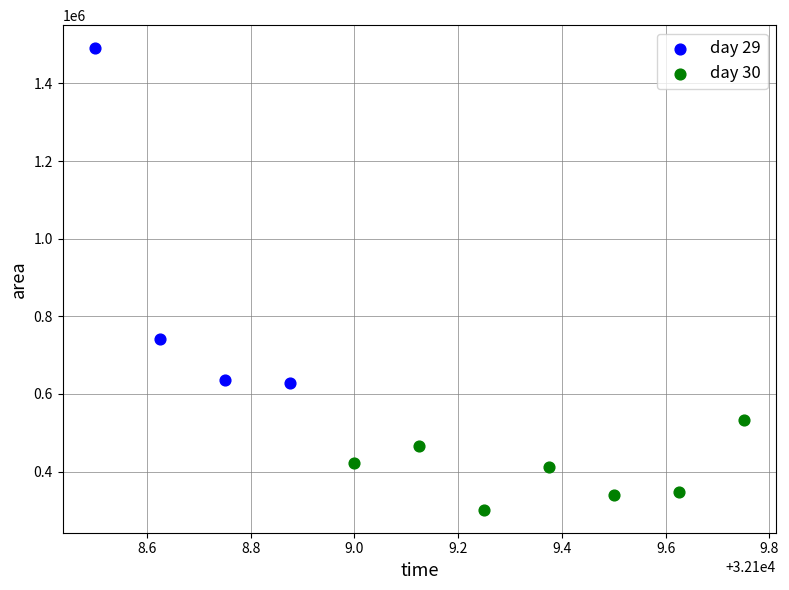

Which series has the largest Y range (max minus min)?

day 29